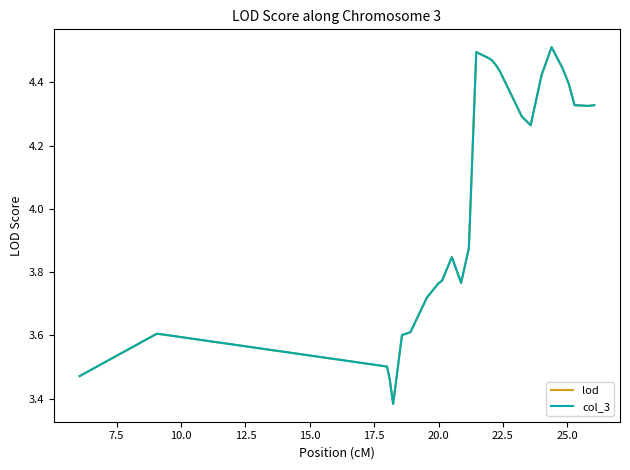

Does the chart have visible grid lines?

No